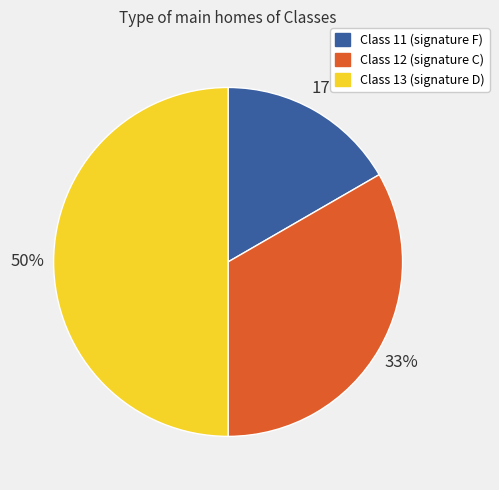

Between Class 11 (signature F) and Class 12 (signature C), which is larger?

Class 12 (signature C)